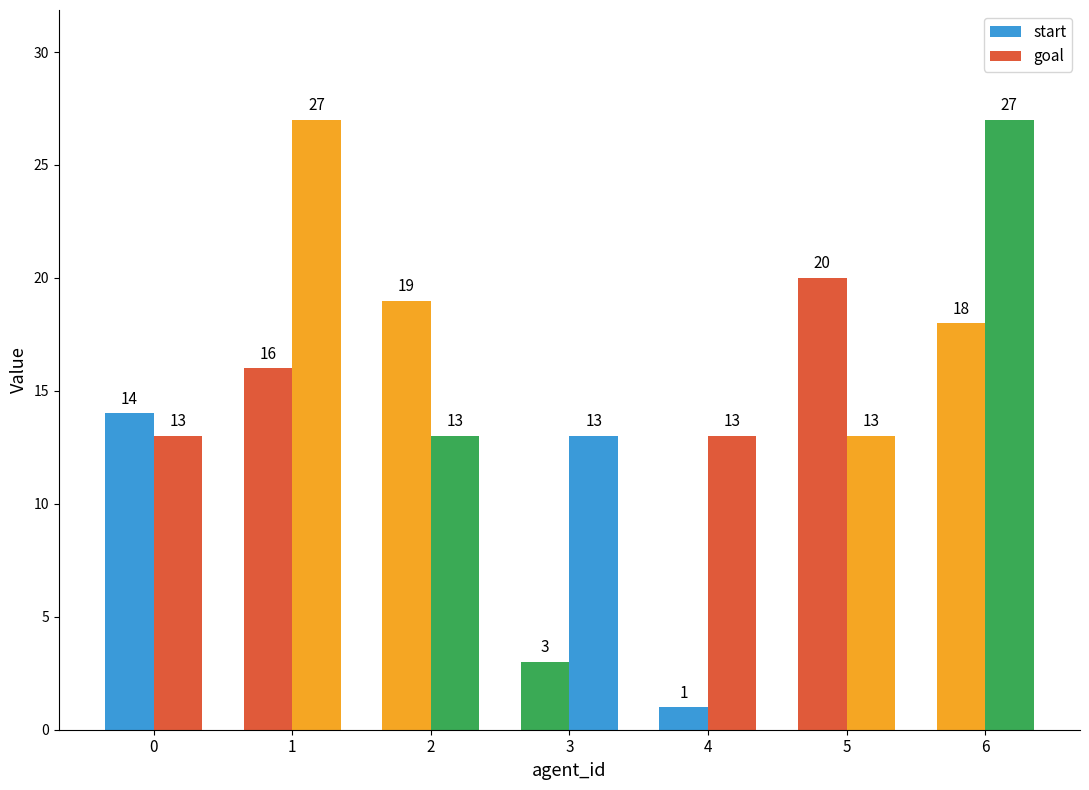

Reading left to right, extract all data points from this chart.

start: 14	16	19	3	1	20	18
goal: 13	27	13	13	13	13	27